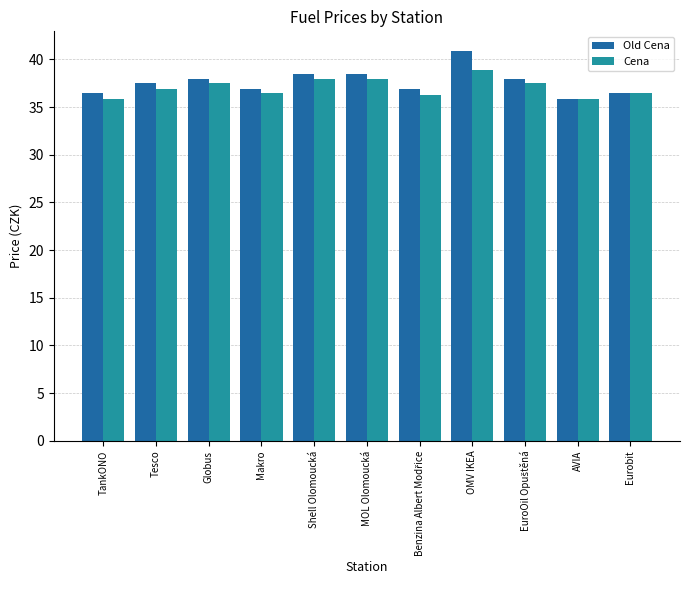

Where is Cena nearest to the value 37?

Tesco